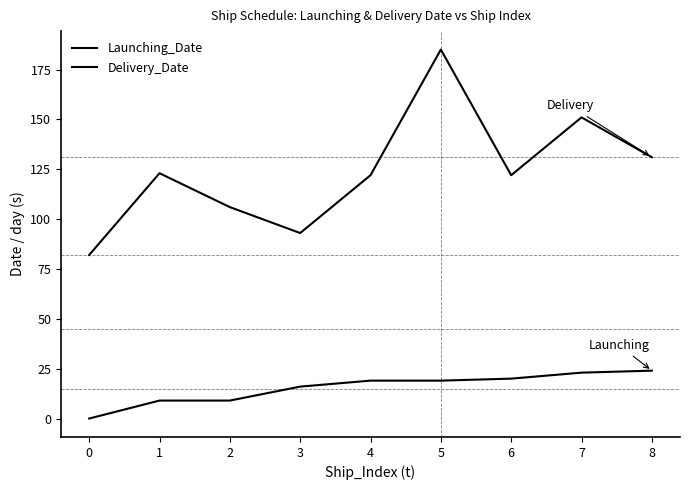

Which series changed the most between 0 and 2?

Delivery_Date